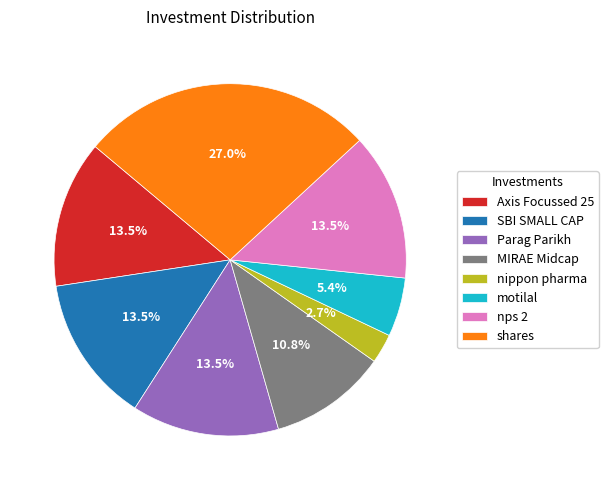

Between motilal and nippon pharma, which is larger?

motilal